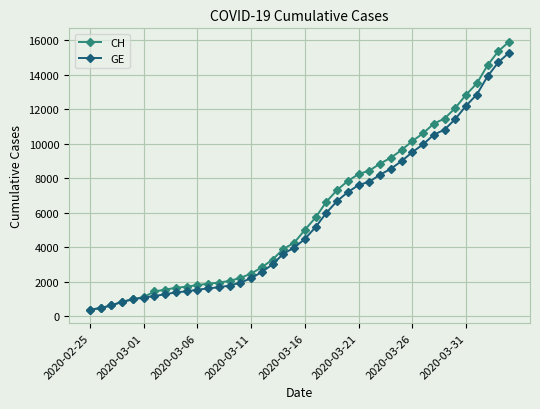

What is the value of the GE point at the 1st from the left?

375